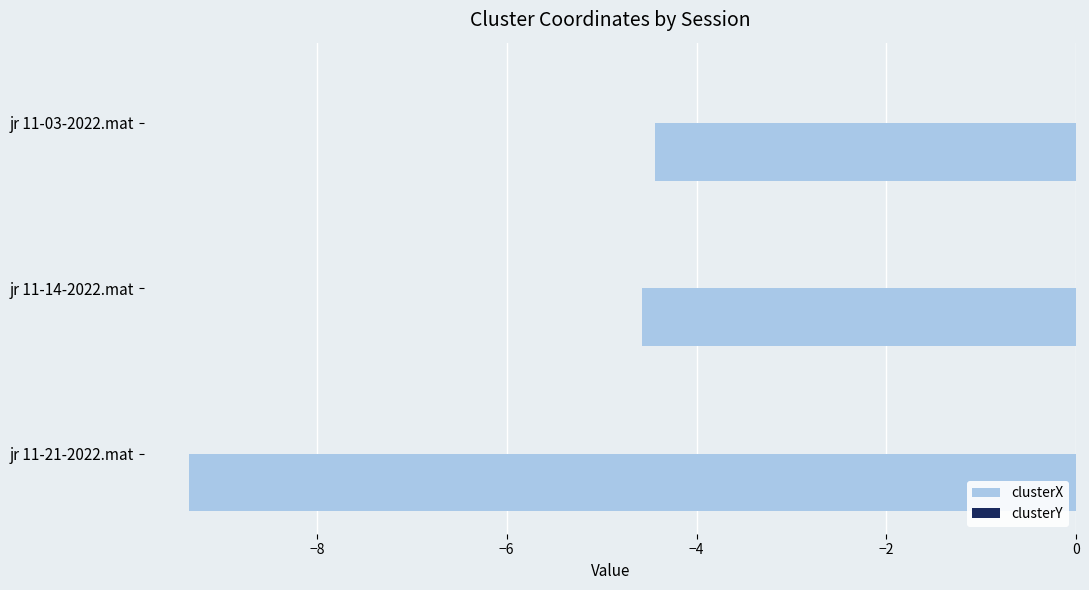

Is it true that clusterX equals -1.3 at jr 11-14-2022.mat?

False